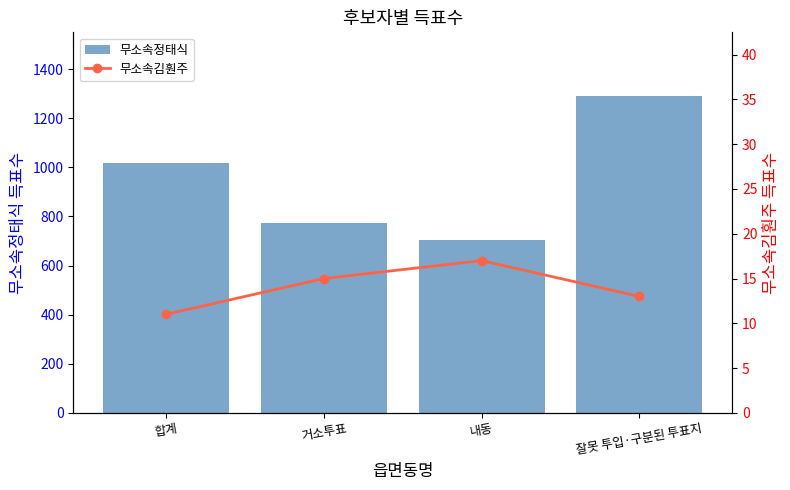

What is the minimum value for 무소속정태식?

703